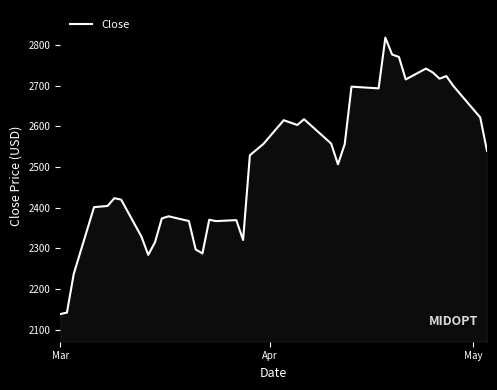

What is the difference between the maximum and minimum values?

679.2